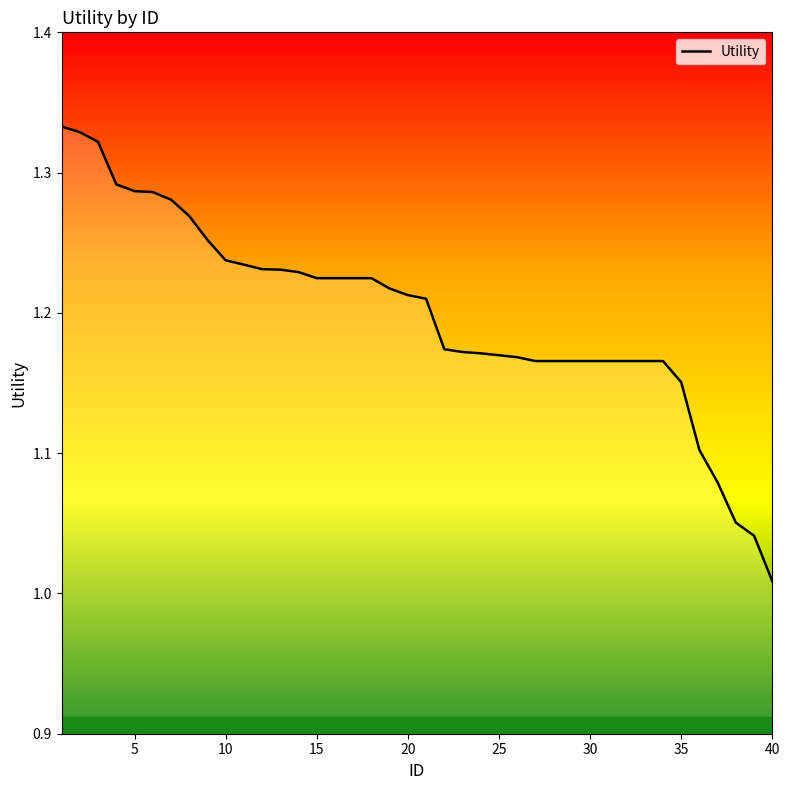

What is the difference between the maximum and minimum values?

0.3